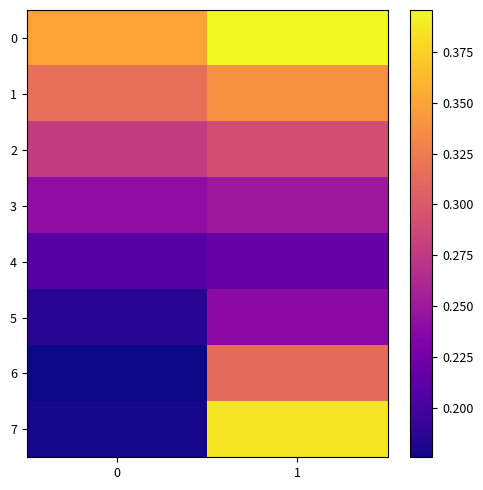

Reading left to right, list all the values displayed in this chart.

0: 0=0.3	1=0.4
1: 0=0.3	1=0.3
2: 0=0.3	1=0.3
3: 0=0.2	1=0.2
4: 0=0.2	1=0.2
5: 0=0.2	1=0.2
6: 0=0.2	1=0.3
7: 0=0.2	1=0.4